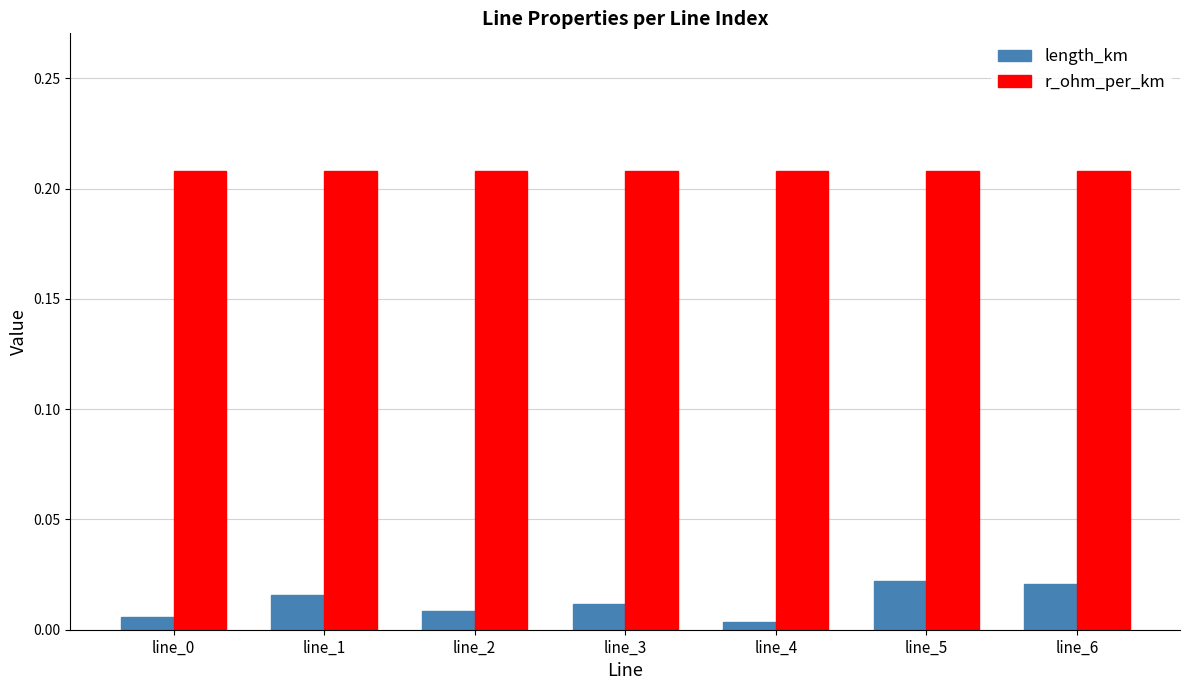

True or false: r_ohm_per_km has a value of 0.1 at line_0.

False